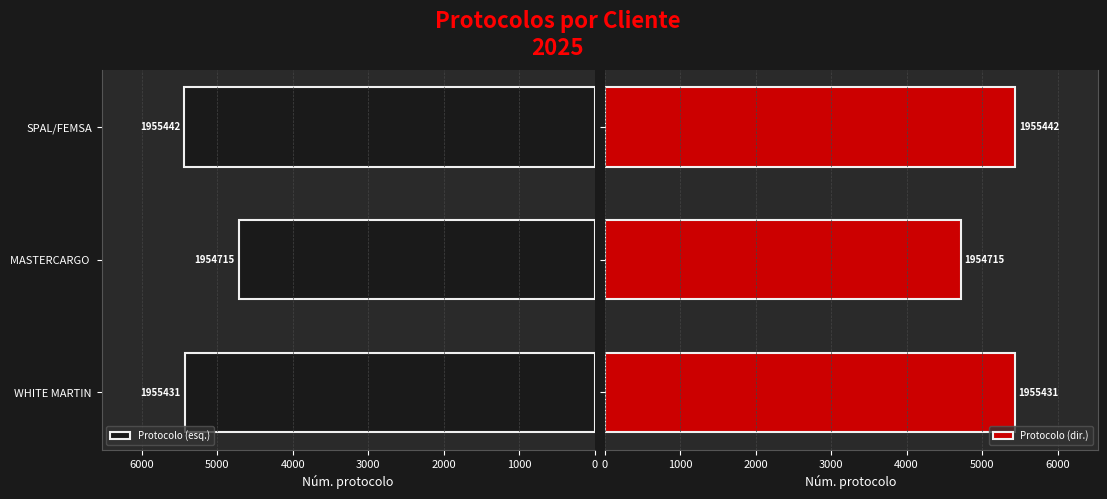

Which series has the largest total across all categories?

Protocolo (esq.)